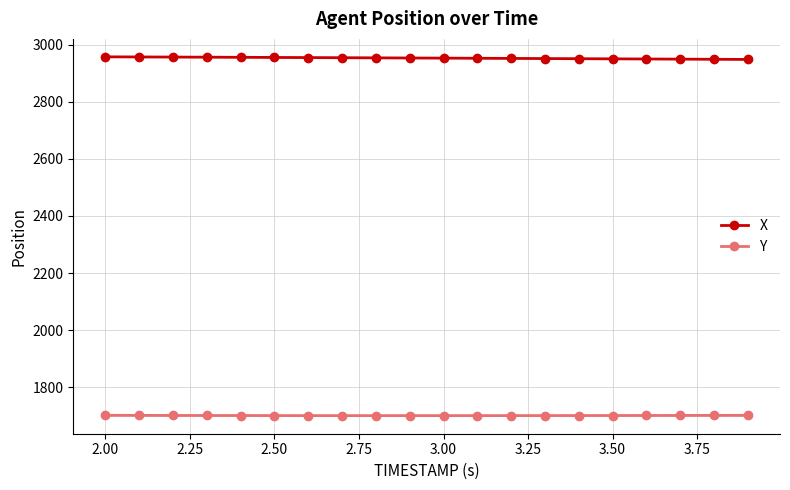

What is the value of the X point at the 18th from the left?

2949.3